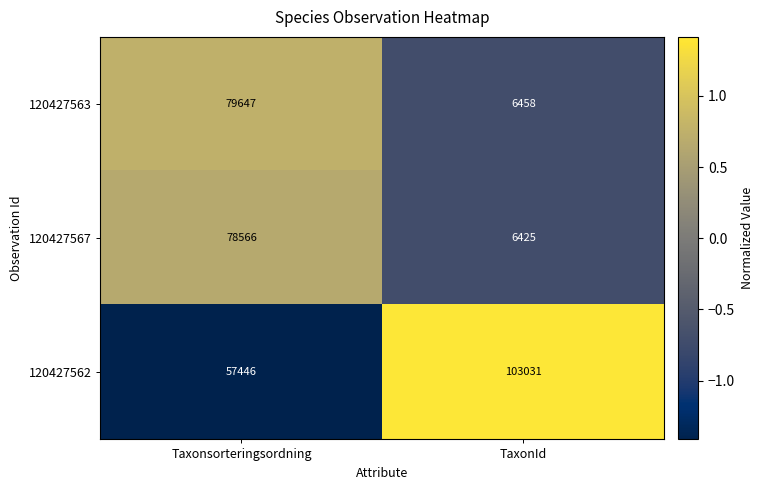

What is the total value across all series at Taxonsorteringsordning?

215659